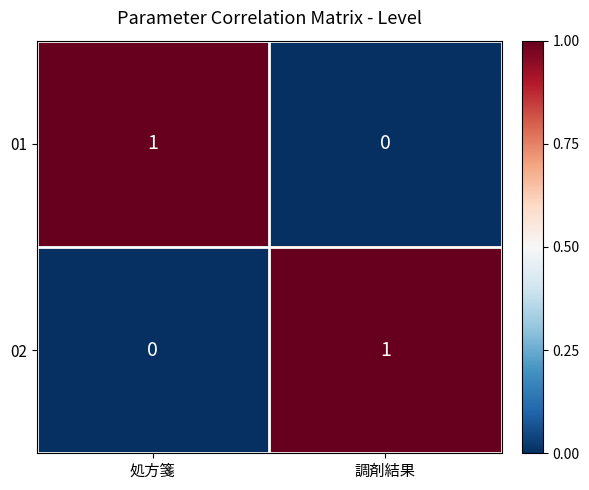

Reading left to right, transcribe all the data shown in this chart.

01: 1	0
02: 0	1